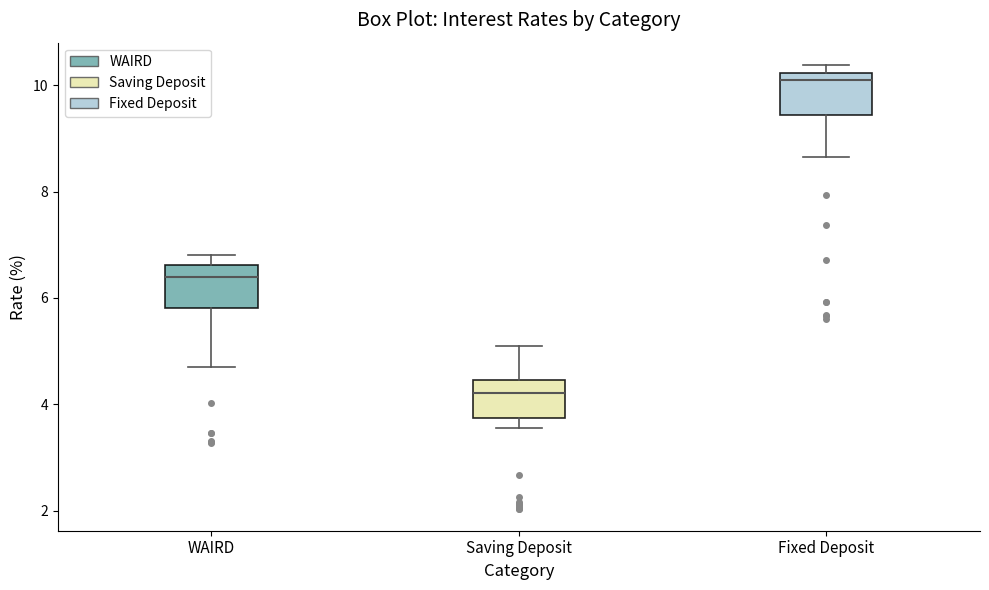

Where does the median line of the box for Fixed Deposit sit on the y-axis? The values are not printed on the chart, so give them approximately, as read against the axis.

10.0